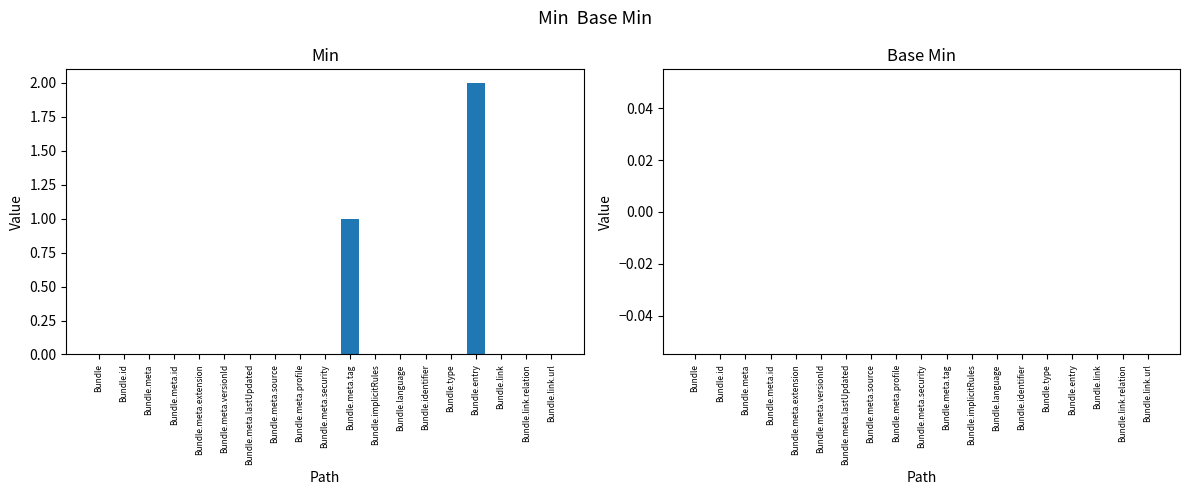

At which category does the chart reach its peak across all series?

Bundle.entry